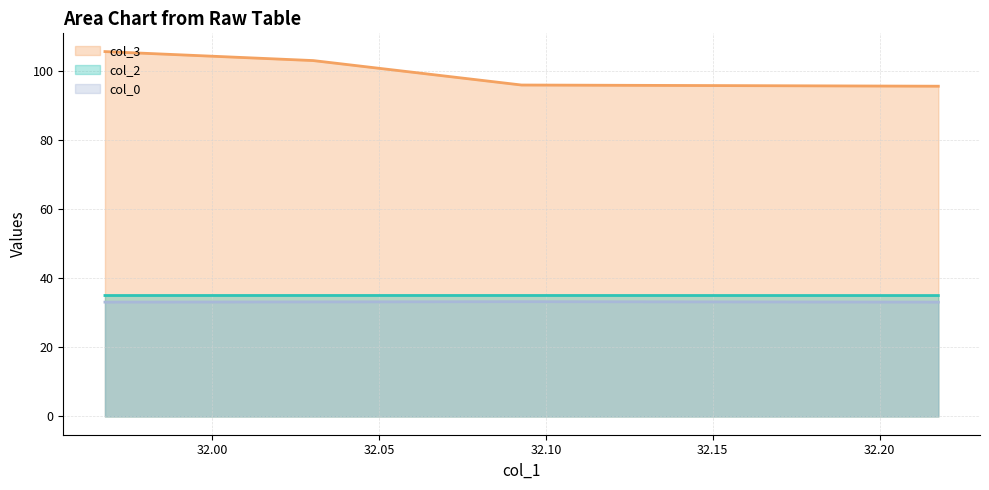

Which series has the widest spread of values?

col_3